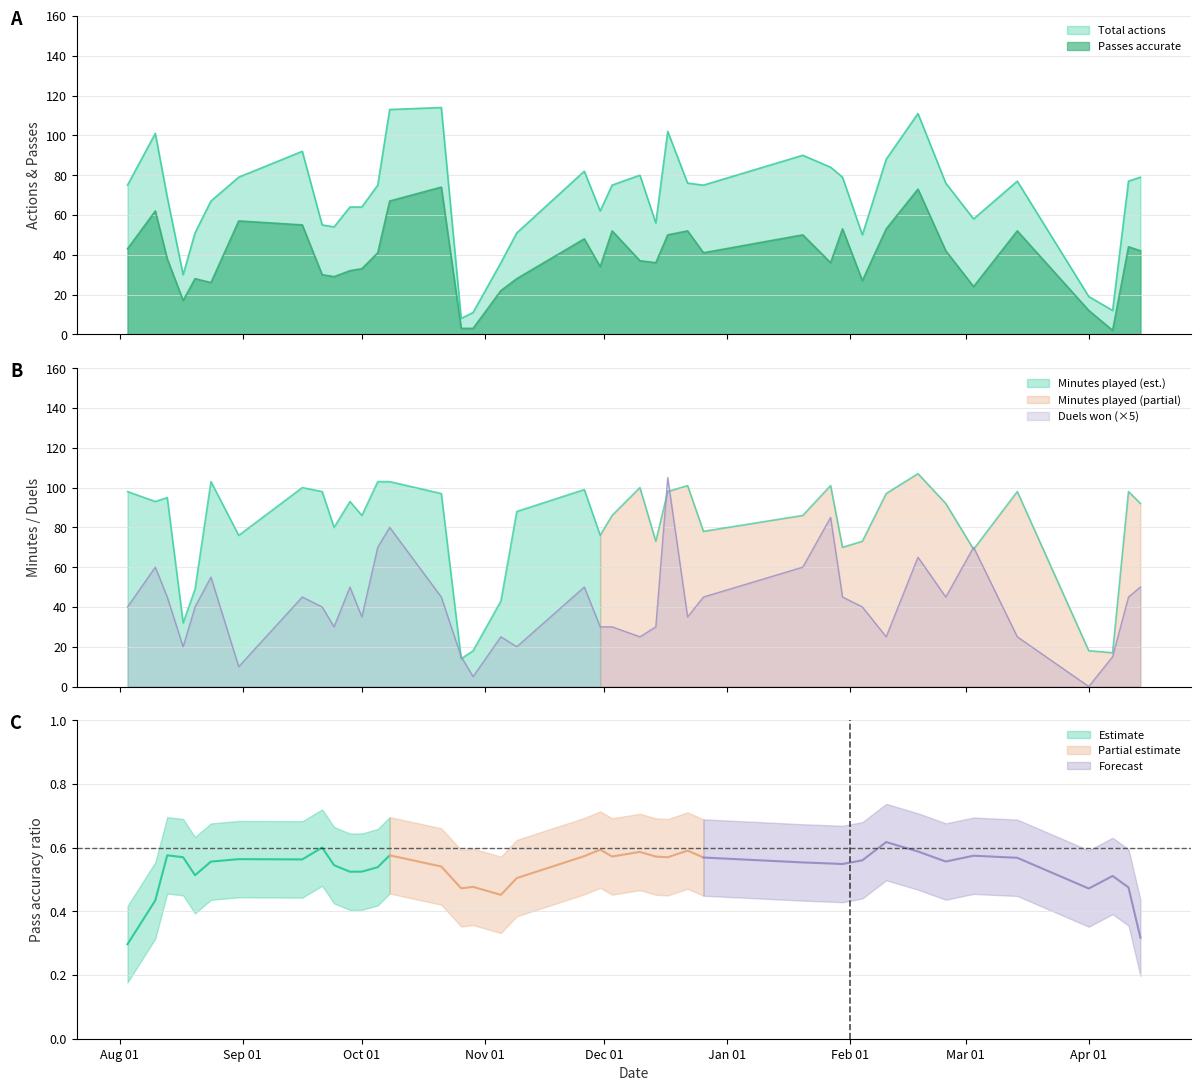

Which series has the largest range (max minus min)?

total_actions